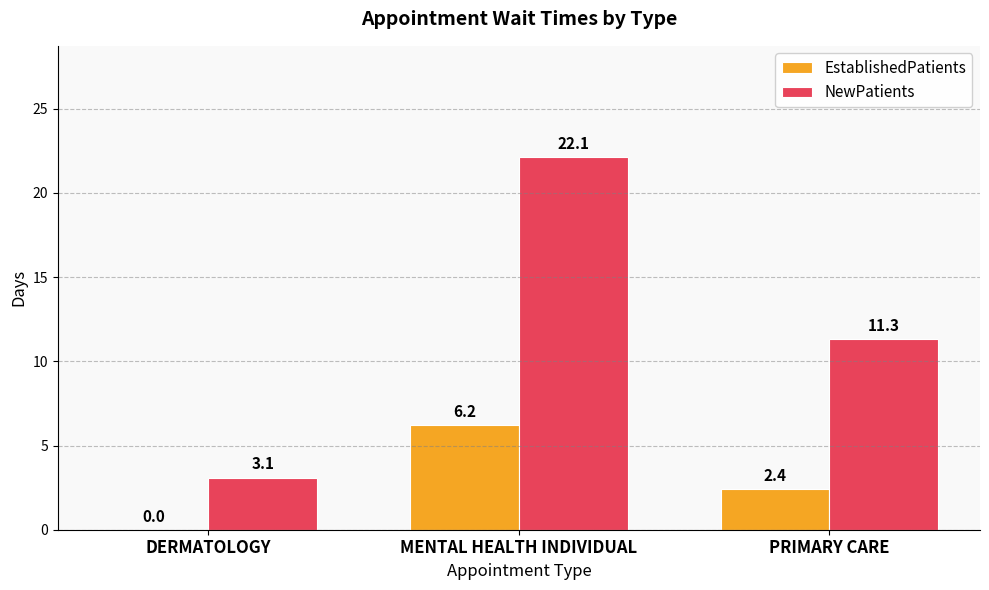

What is the maximum value shown in the chart?

22.1